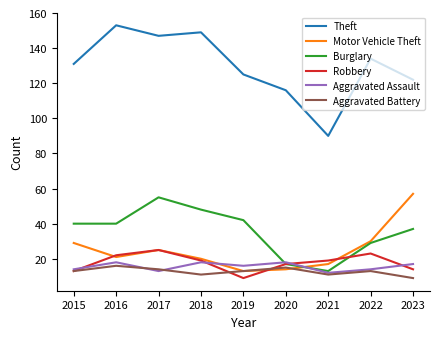

True or false: Theft and Aggravated Battery cross at least once.

False